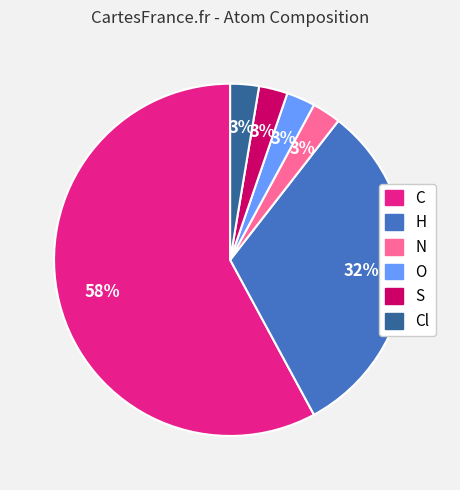

How many segments does this pie chart have?

6